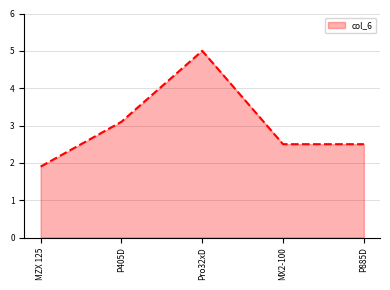

What is the difference between the maximum and minimum values?

3.1